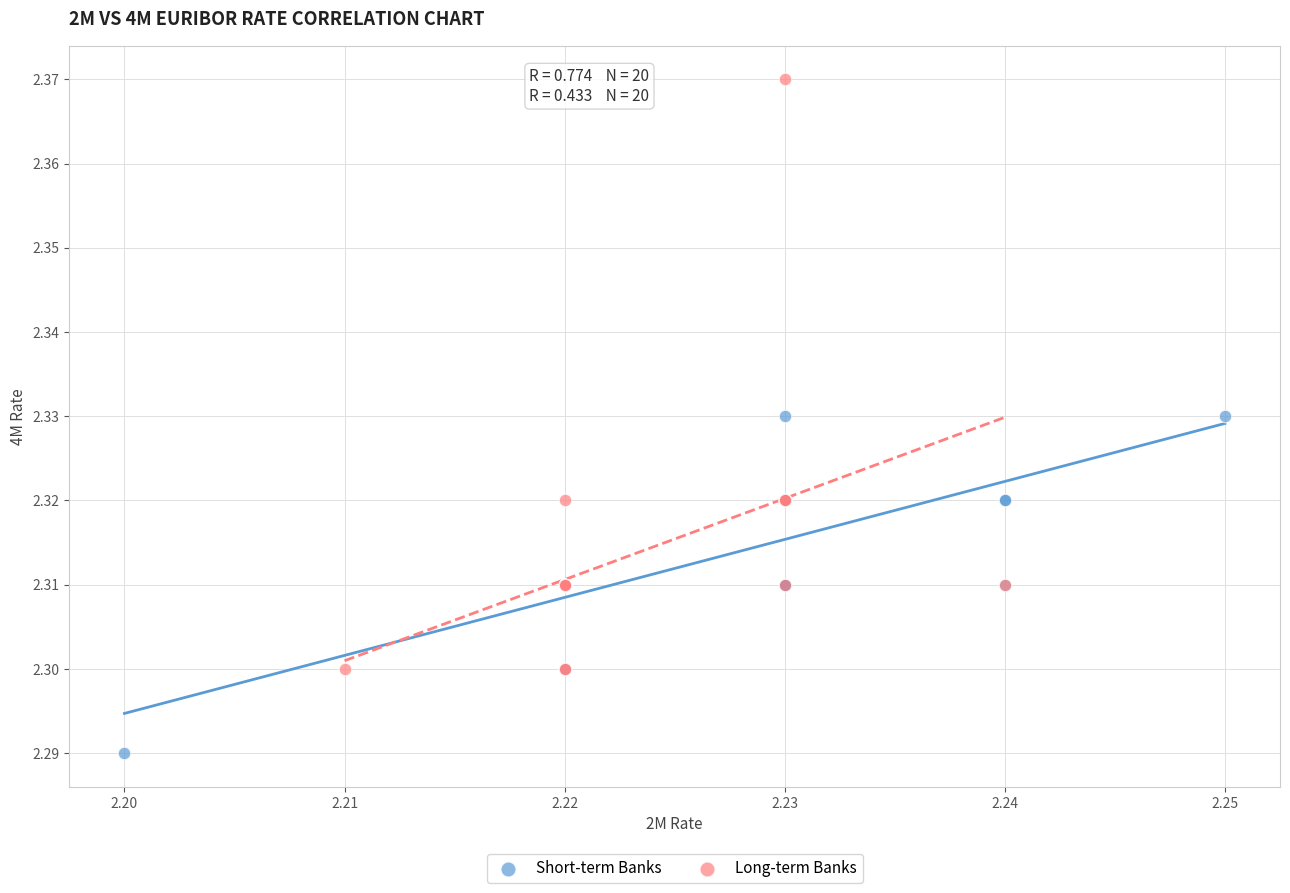

What are all the series names shown in the legend?

Short-term Banks, Long-term Banks